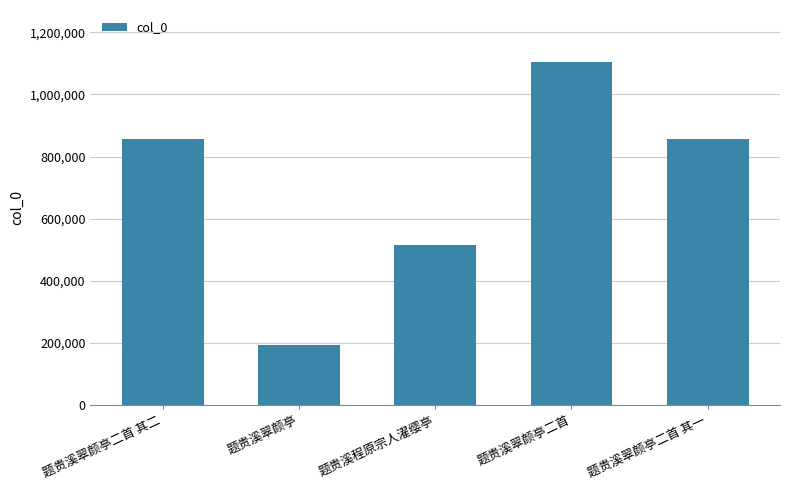

True or false: the data shows 854973 at 题贵溪翠颜亭二首 其二.

True